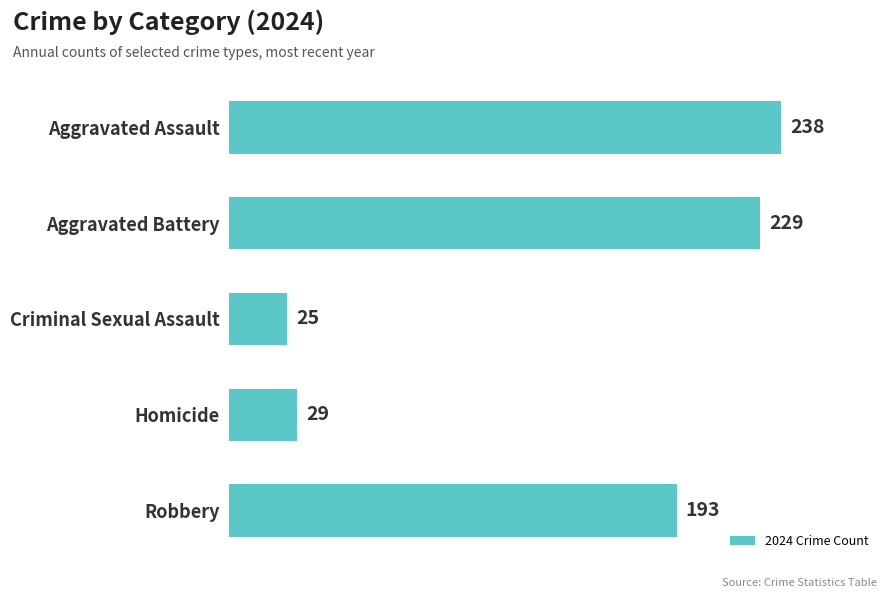

Which category has the lowest value across all series?

Criminal Sexual Assault